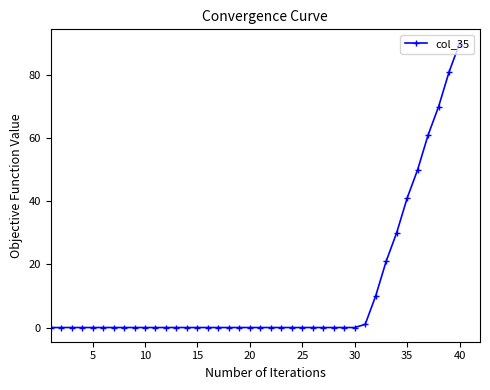

What is the greatest value displayed?

90.0